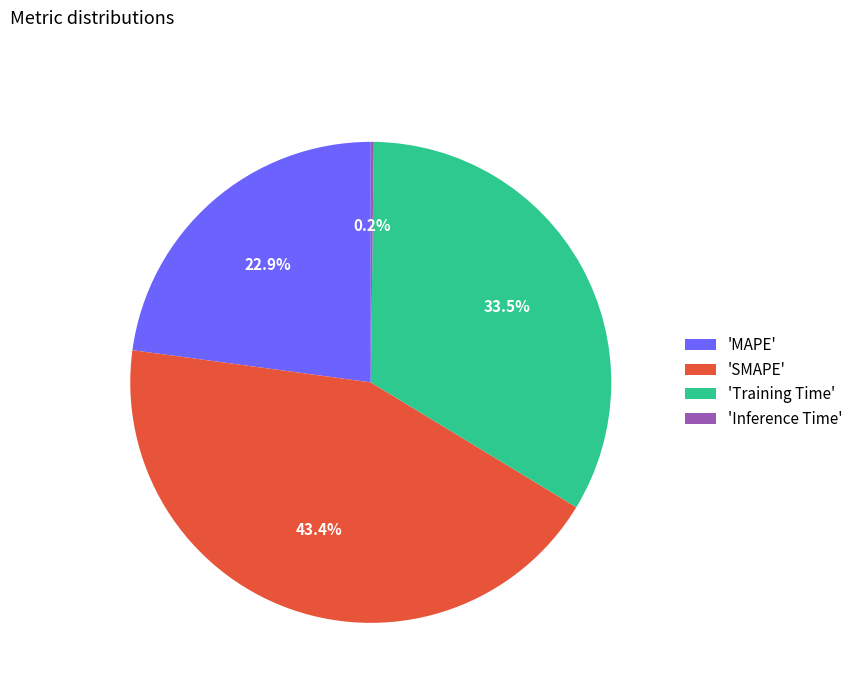

To the nearest percent, what is the average slice percentage?

25%